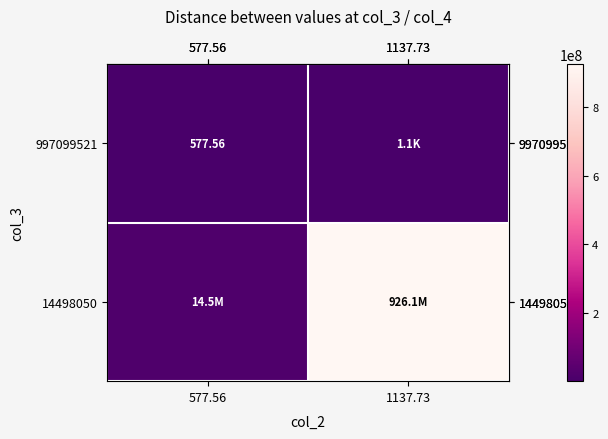

What value does the row_0 series have at 1137.73?

1137.7